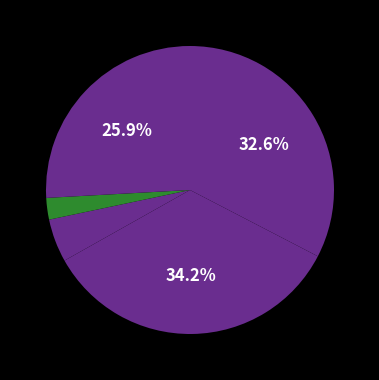

Count the number of slices in the pie.

5